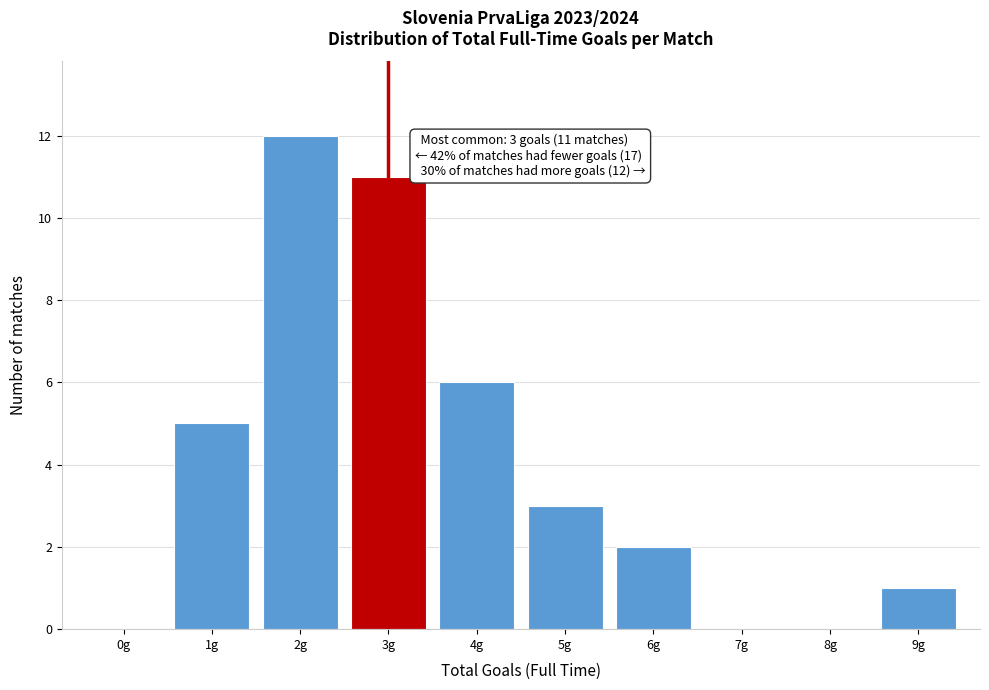

Over which range of the x-axis is the bar tallest?

1.5 to 2.5